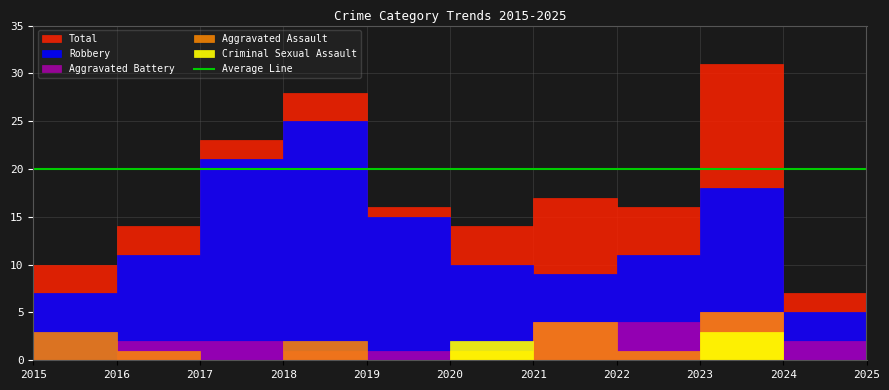

Read the Aggravated Battery value at 2015.

4